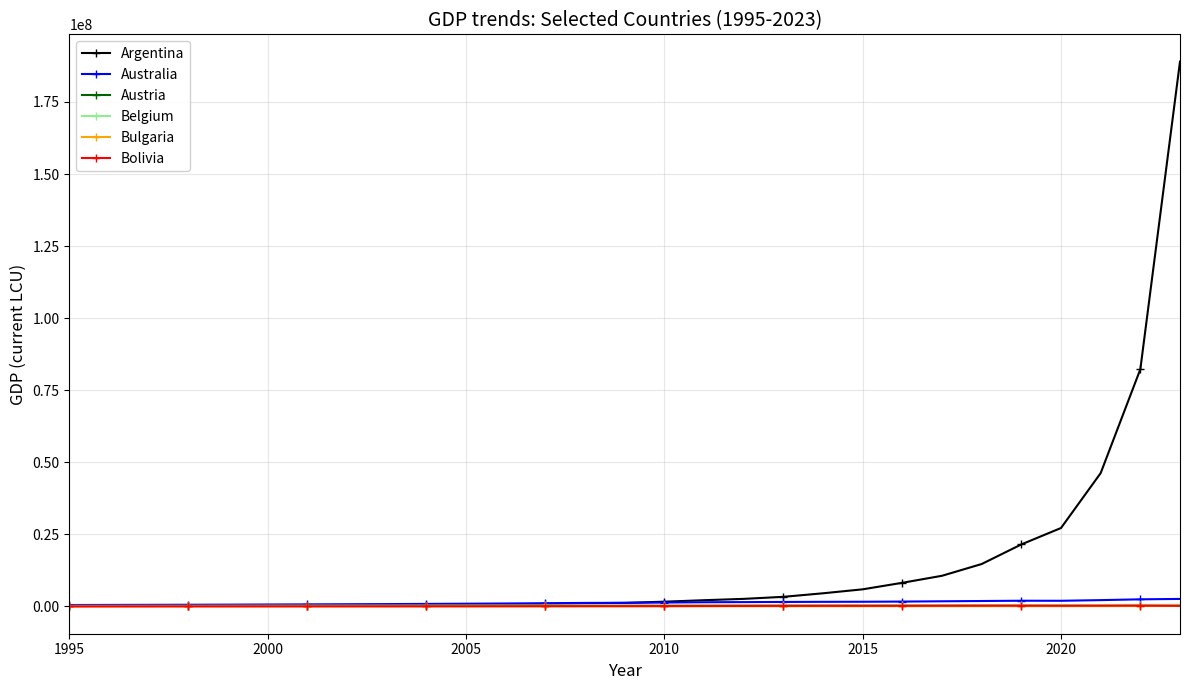

Which series has the largest total across all categories?

Argentina